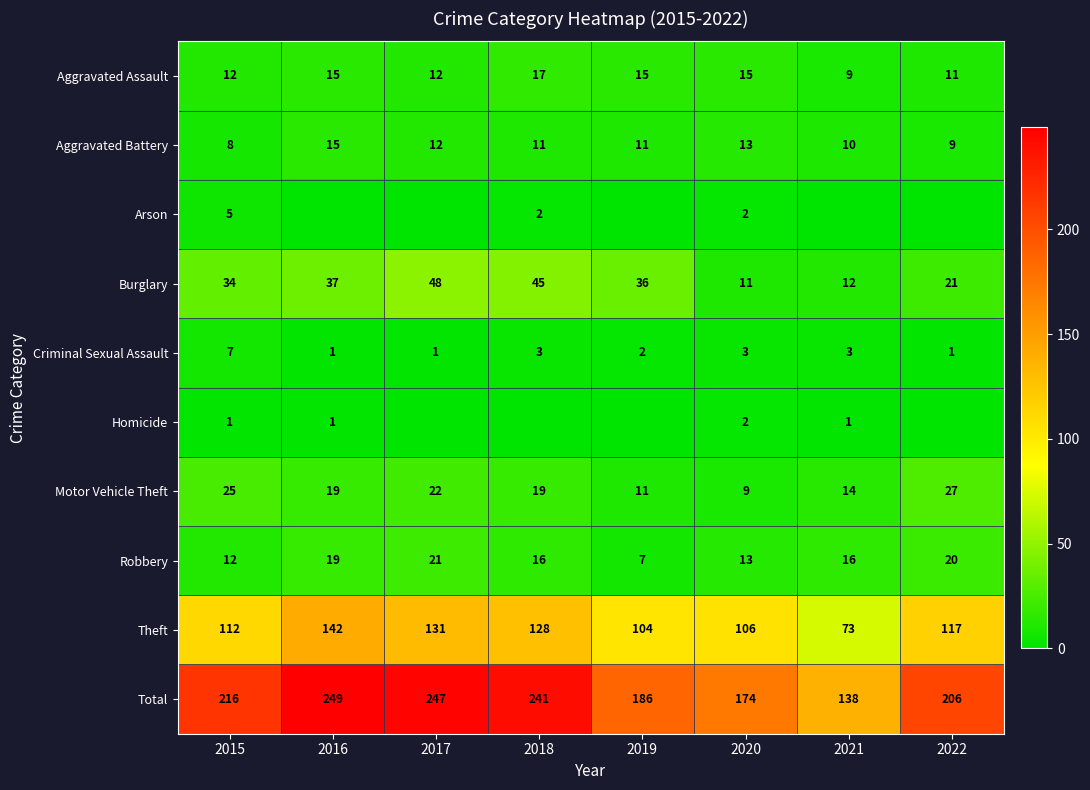

Is it true that Total equals 153 at 2018?

False